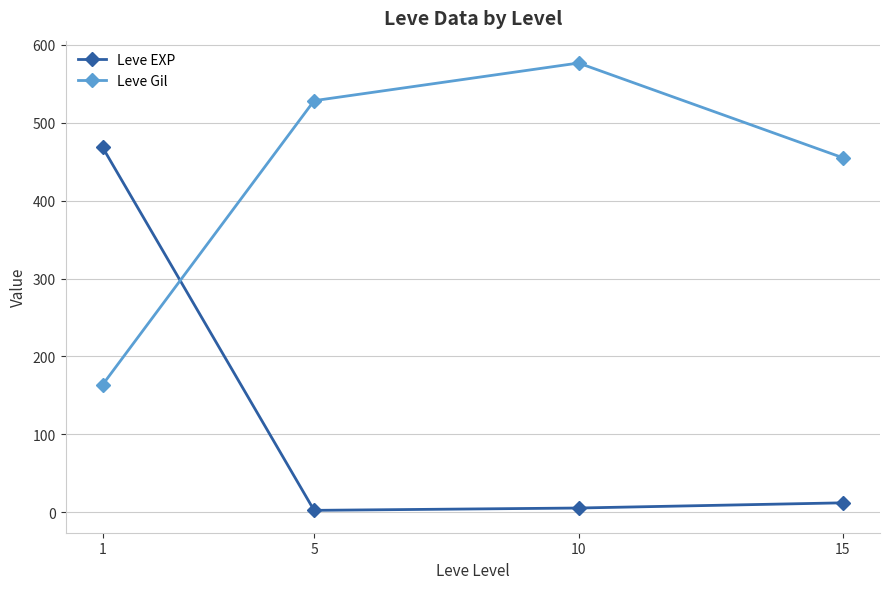

How many categories are shown in the chart?

4